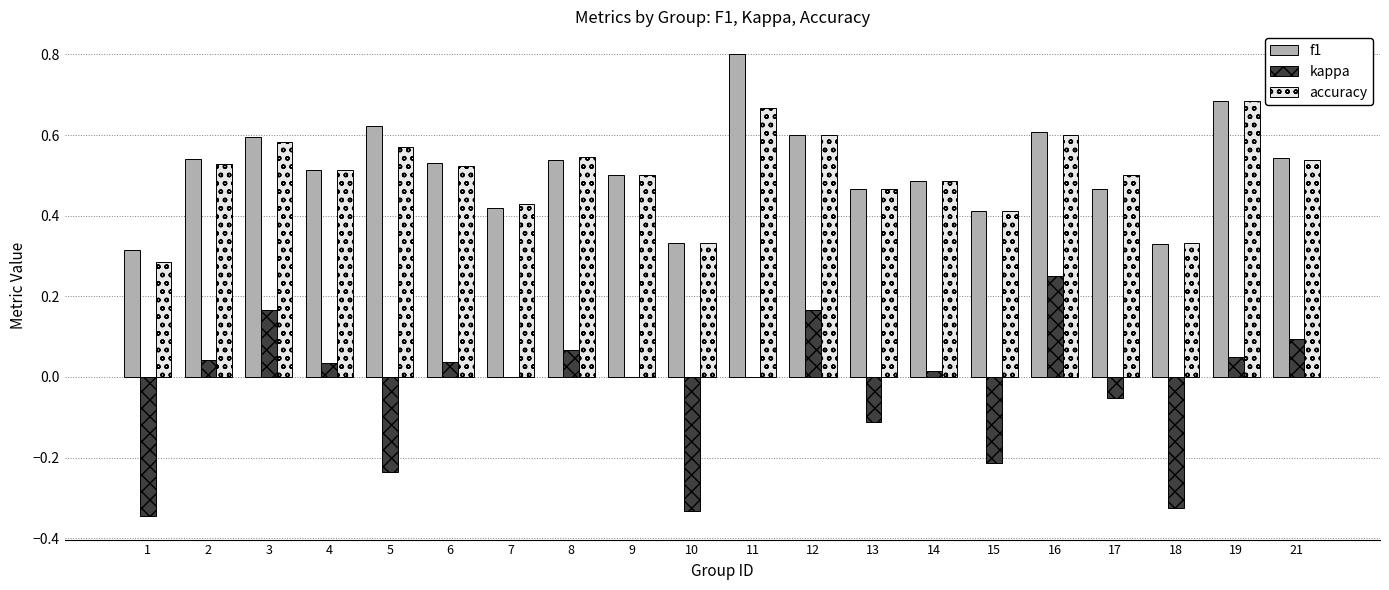

How many groups of bars are there?

20